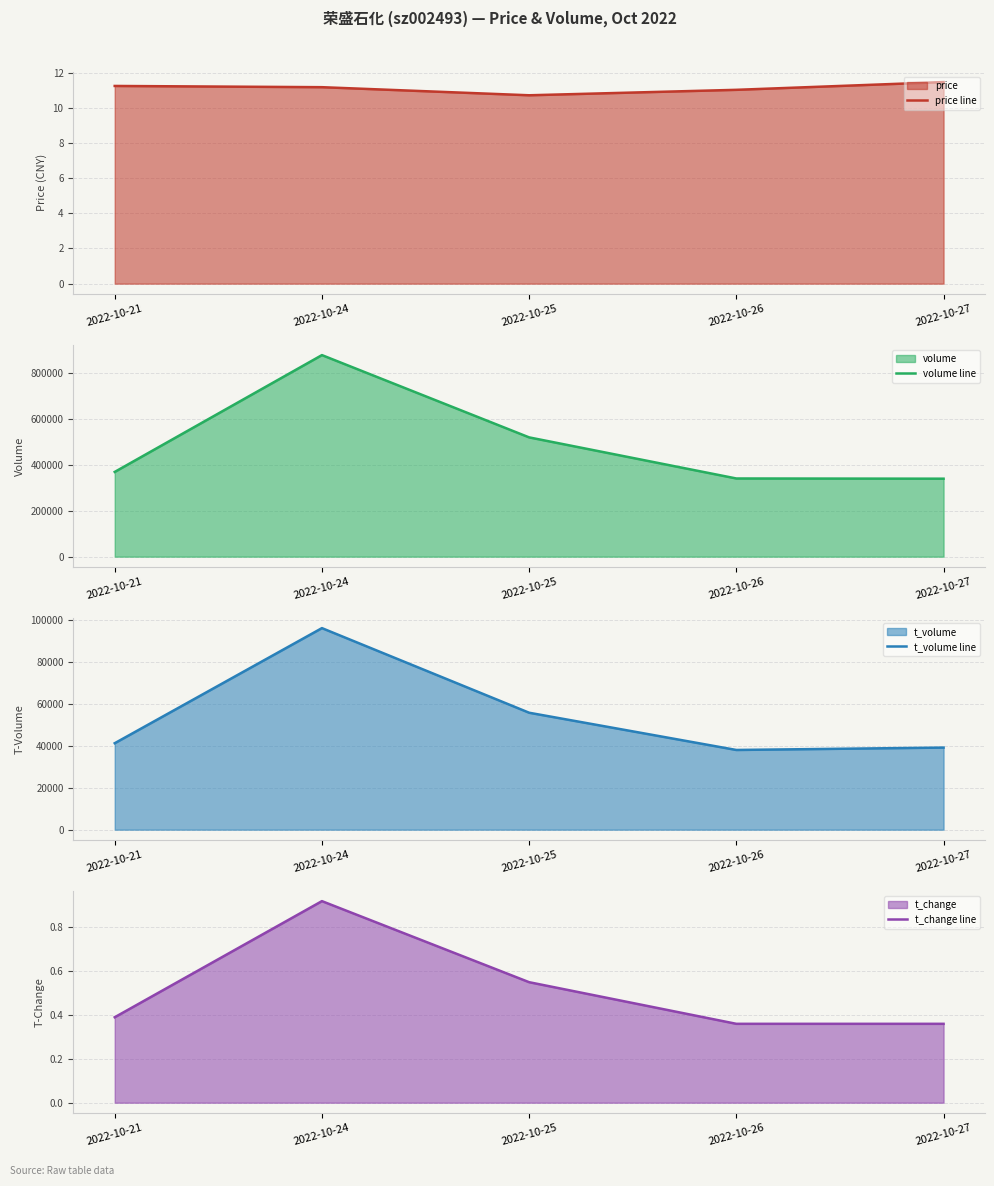

Is the value of t_change line at 2022-10-24 greater than the value of volume line at 2022-10-27?

No